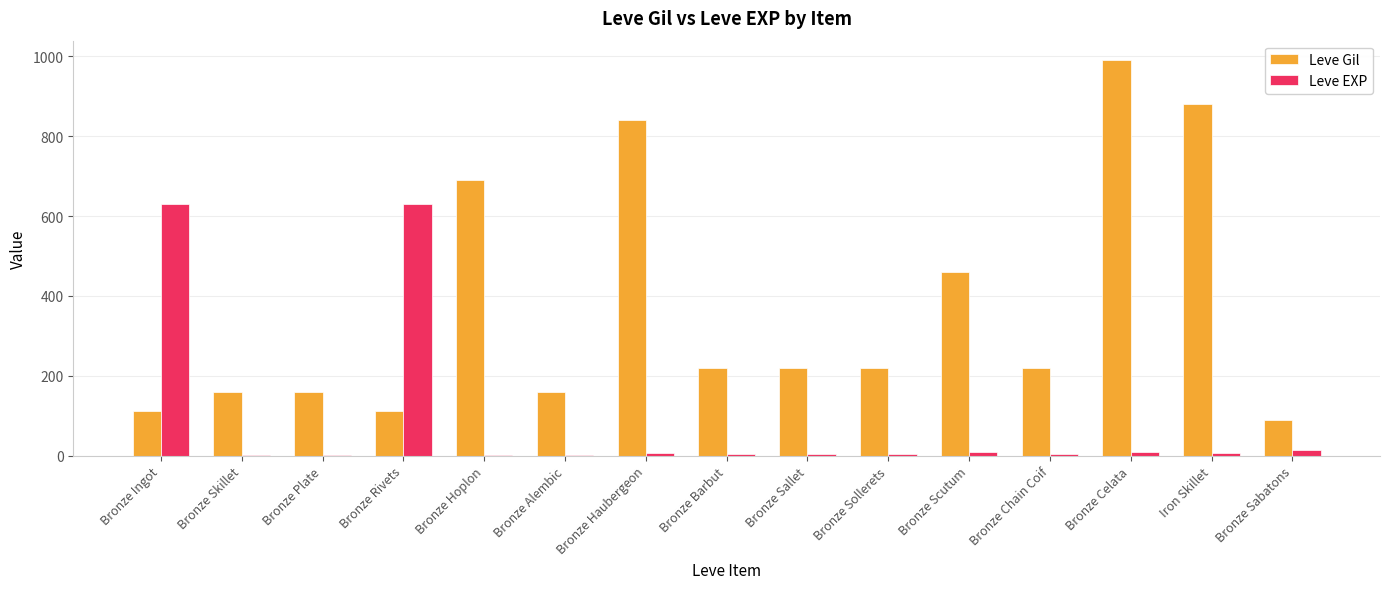

Where is Leve Gil nearest to the value 540?

Bronze Scutum